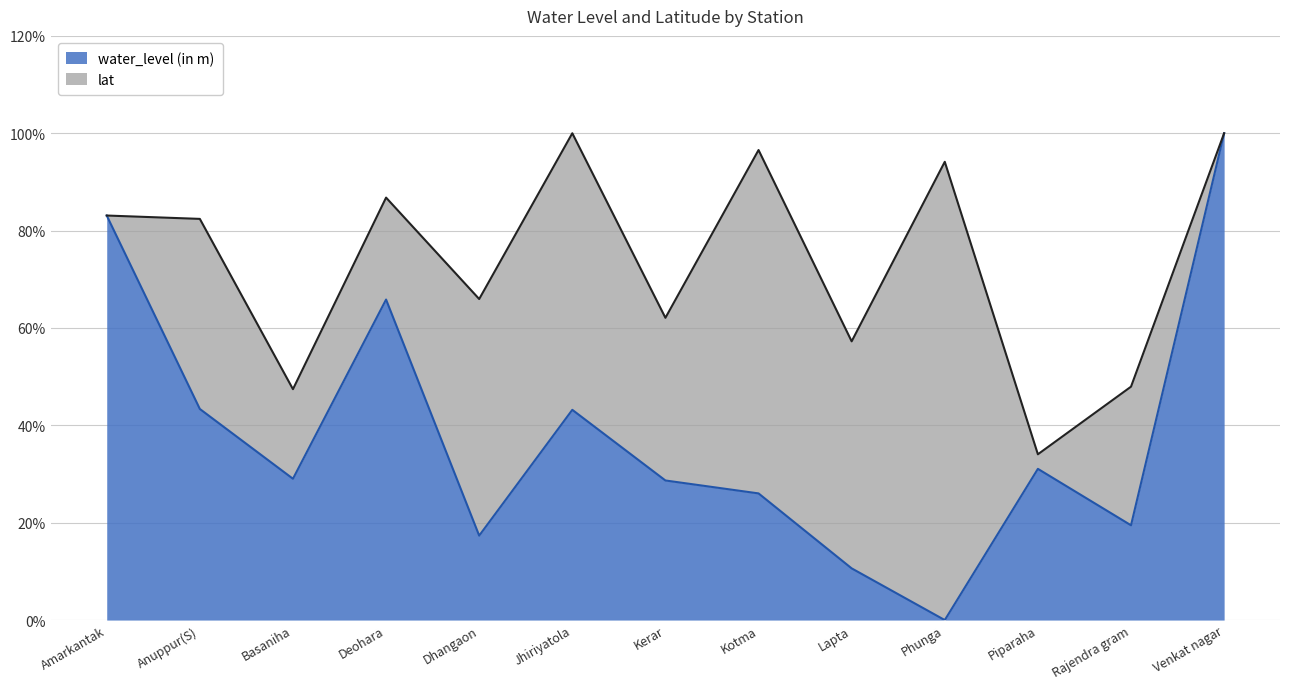

What is the maximum value shown in the chart?

100.0